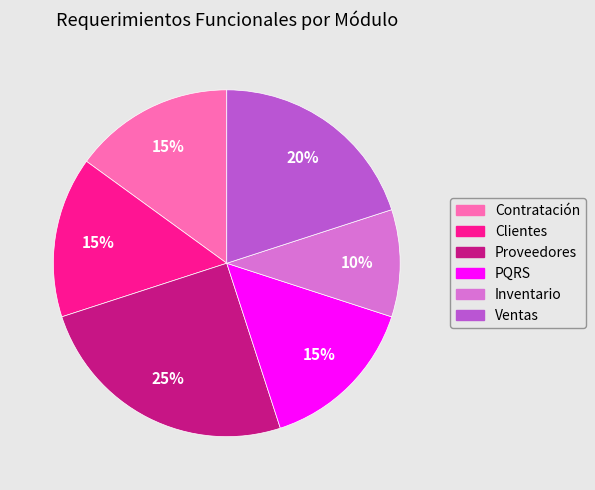

Is the sum of Inventario and PQRS greater than half?

No